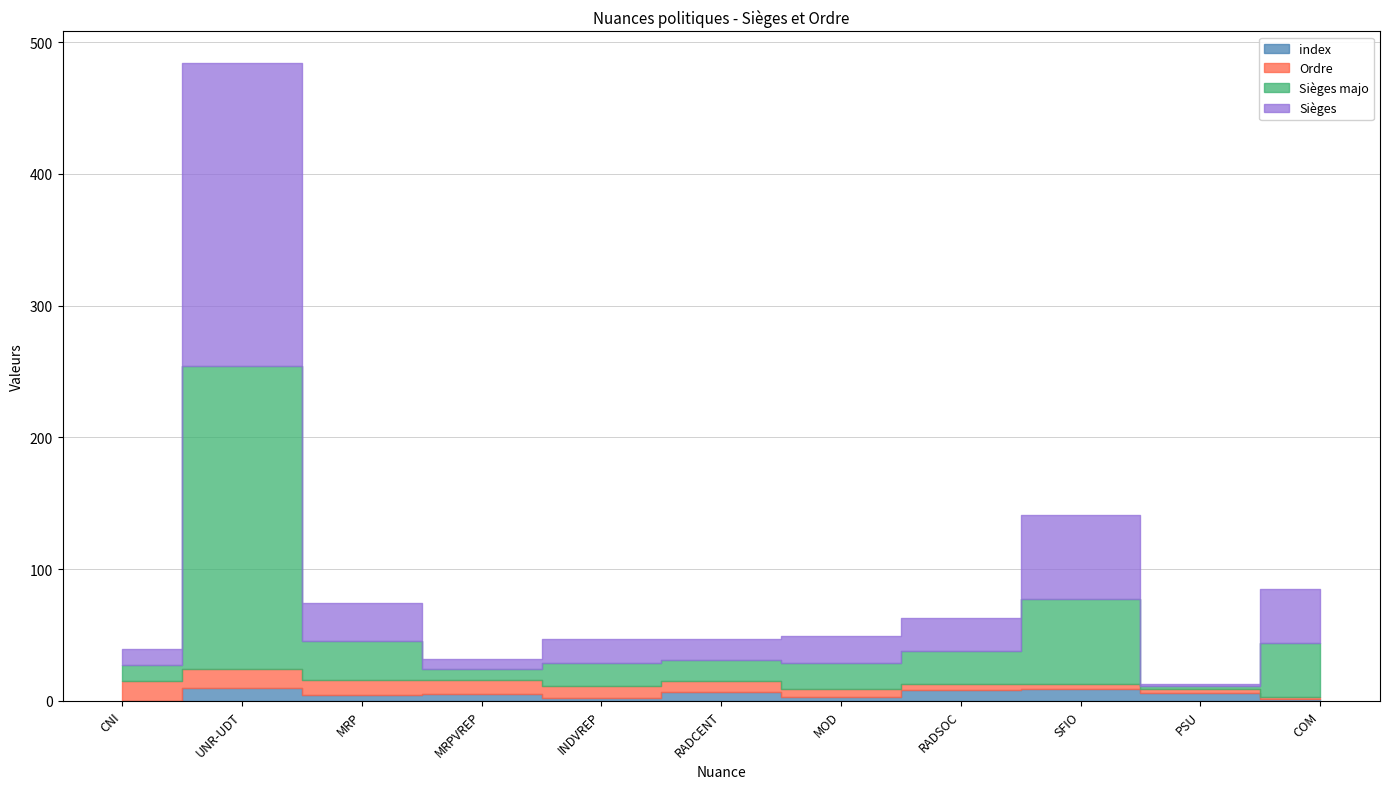

Which has a higher value, CNI or MRPVREP?

MRPVREP